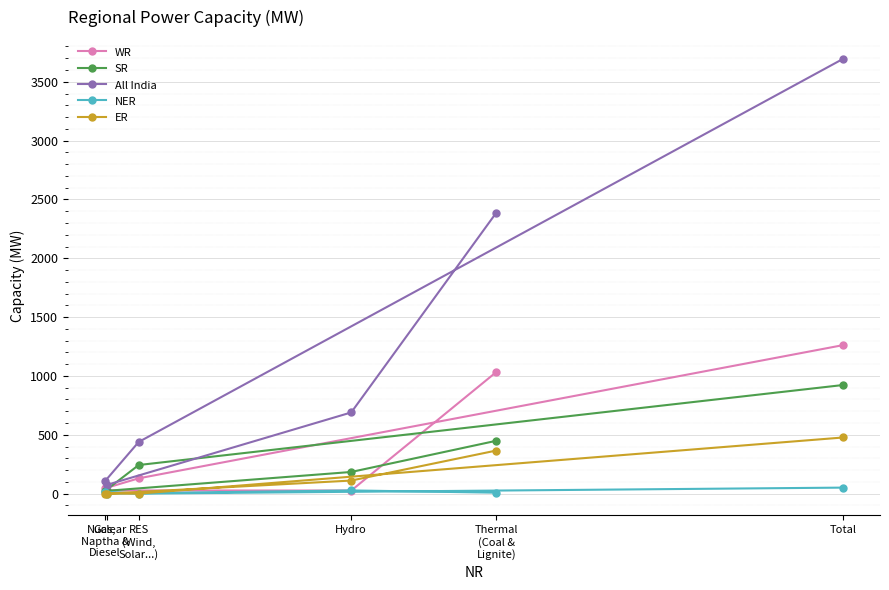

What is the difference between the maximum and second lowest values in the ER series?

477